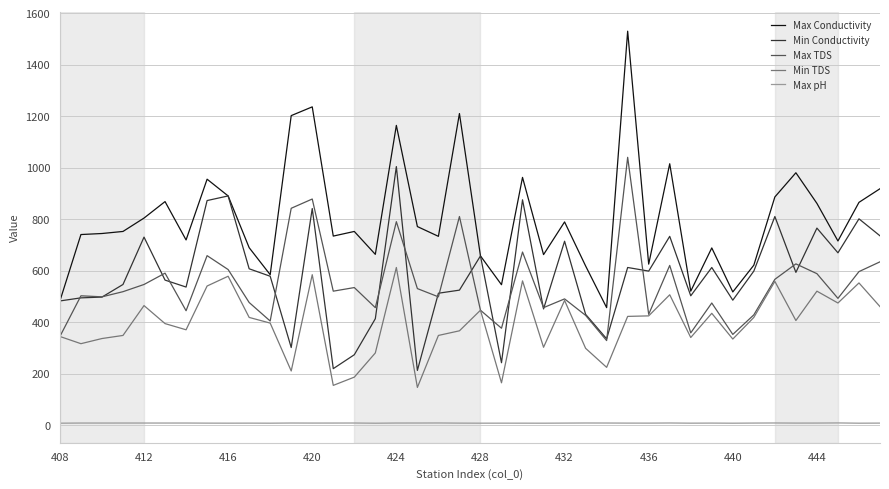

True or false: Min Conductivity and Max pH intersect in this chart.

False